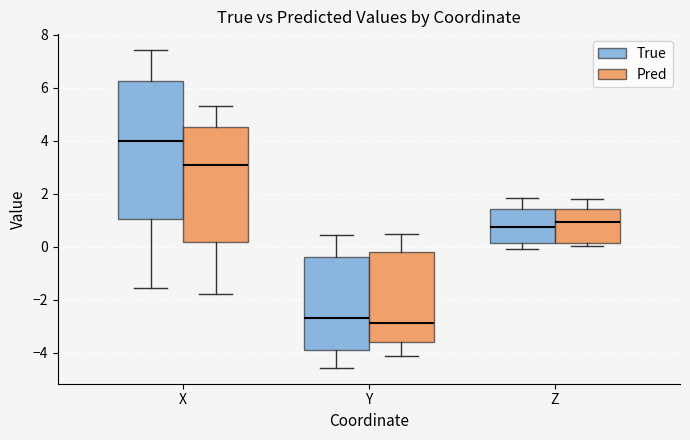

Reading left to right, transcribe this box plot: for each box, give where its median line is, the range the box spans, and where its two whiskers end, as read against the y-axis. The values are not printed on the chart, so give them approximately, as read against the axis.

X (True): median 4.0, box 1.0 to 6.2, whiskers -1.6 to 7.4
X (Pred): median 3.0, box 0.2 to 4.6, whiskers -1.8 to 5.4
Y (True): median -2.6, box -3.8 to -0.4, whiskers -4.6 to 0.4
Y (Pred): median -2.8, box -3.6 to -0.2, whiskers -4.2 to 0.4
Z (True): median 0.8, box 0.2 to 1.4, whiskers 0.0 to 1.8
Z (Pred): median 1.0, box 0.2 to 1.4, whiskers 0.0 to 1.8